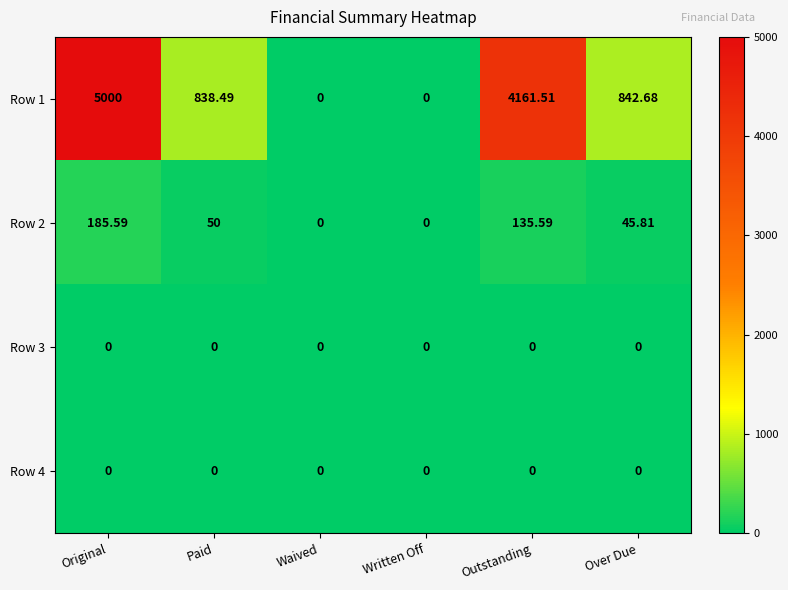

At which category is the sum across all series the highest?

Original